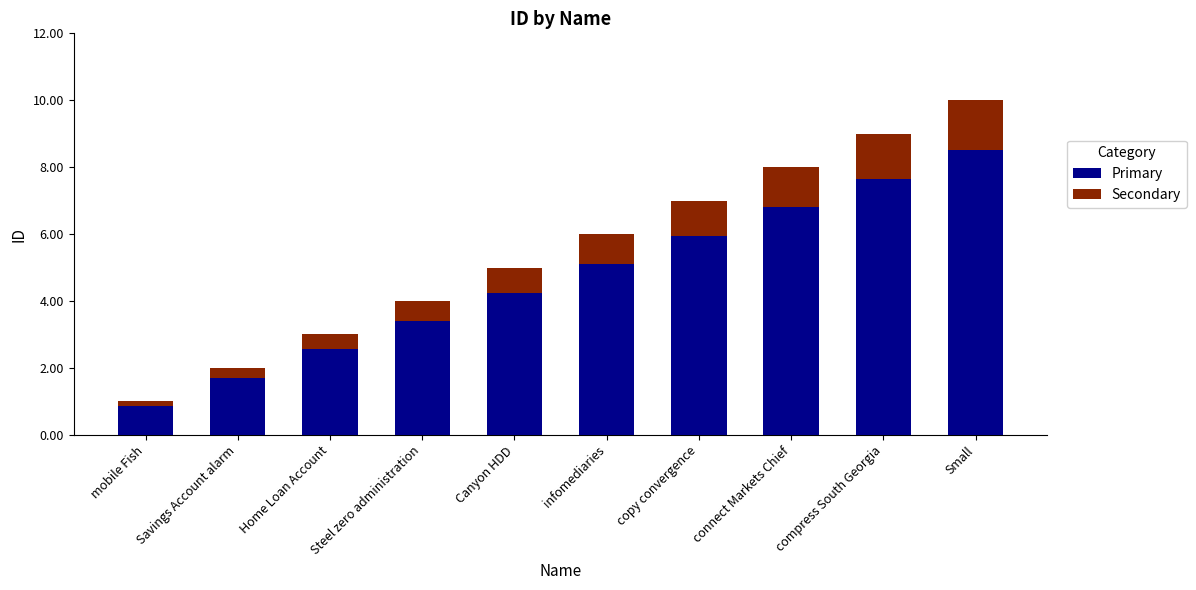

What is the total value across all series at Savings Account alarm?

2.0